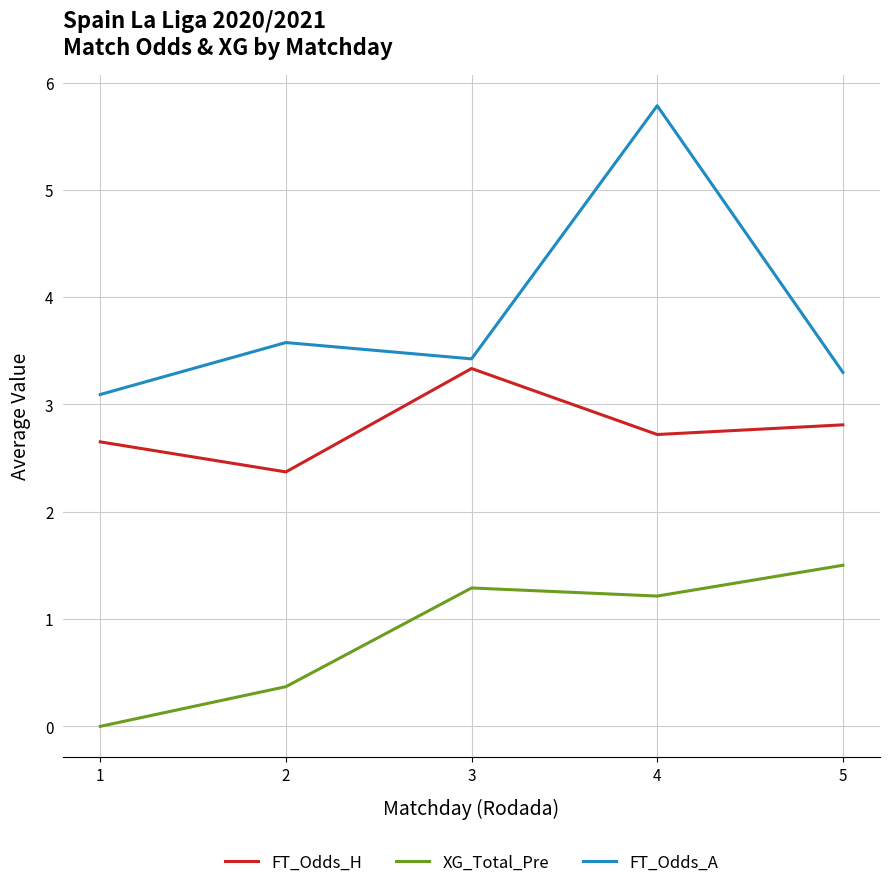

List the series in order of their peak value, highest first.

FT_Odds_A, FT_Odds_H, XG_Total_Pre